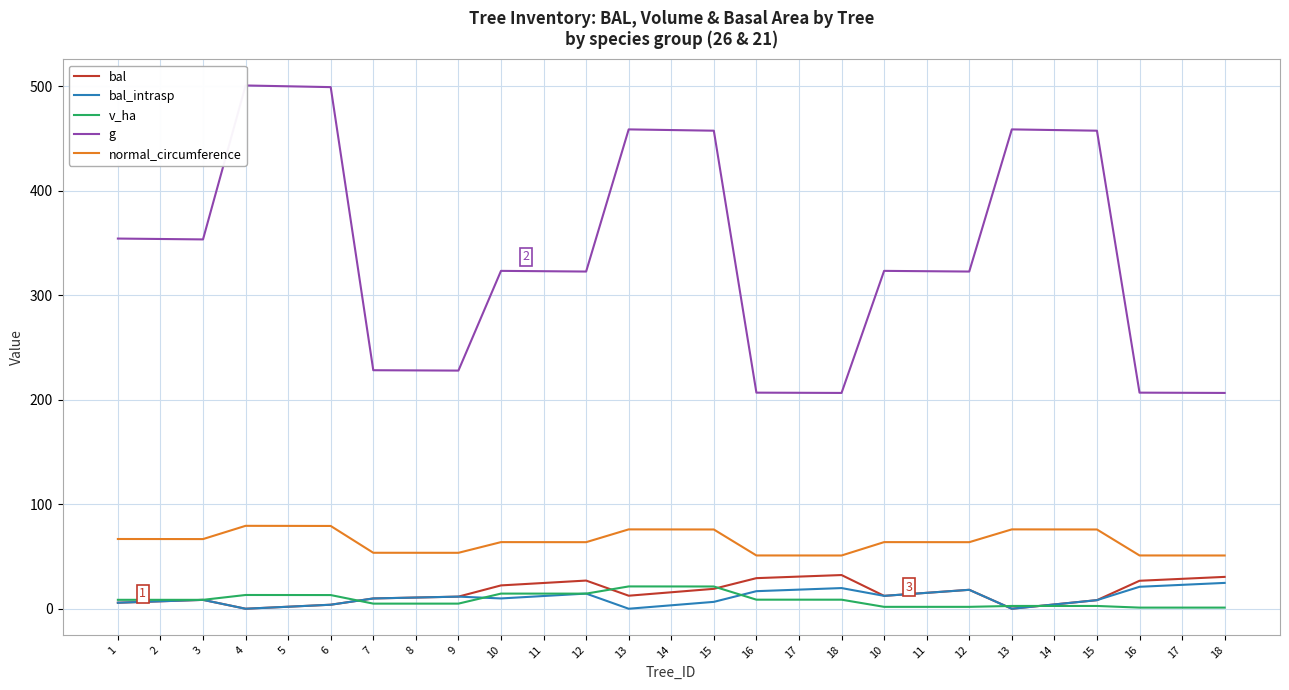

At how many categories does at least one series exceed 41?

27